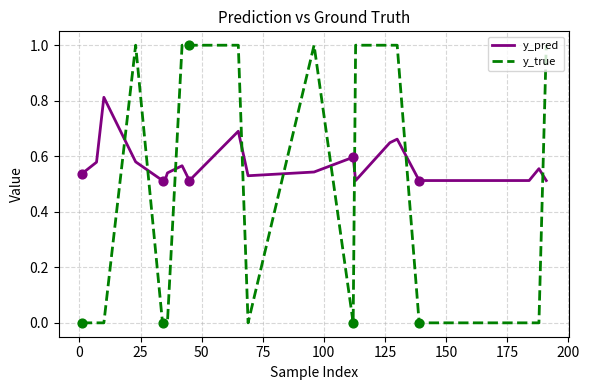

Which series has the largest total across all categories?

y_pred